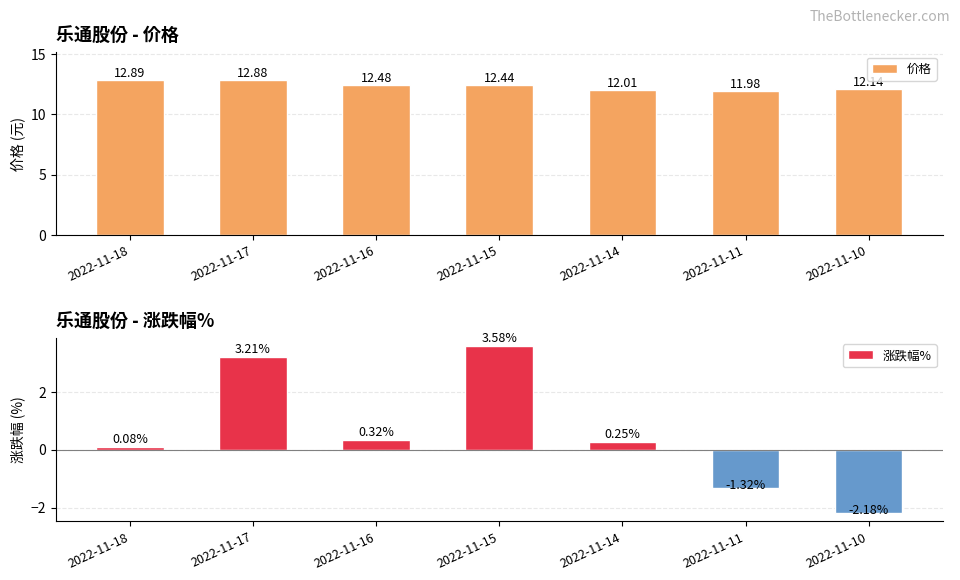

How many values in the 价格 series exceed 12?

6